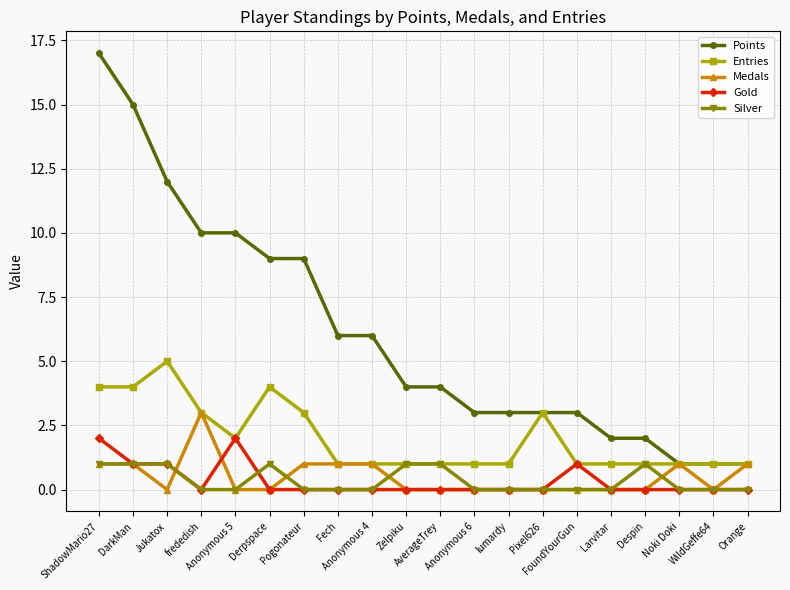

Reading left to right, list all the values displayed in this chart.

Points: ShadowMario27=17	DarkMan=15	Jukatox=12	frededish=10	Anonymous 5=10	Derpspace=9	Pogonateur=9	Fech=6	Anonymous 4=6	Zelpiku=4	AverageTrey=4	Anonymous 6=3	lumardy=3	Pixel626=3	FoundYourGun=3	Larvitar=2	Despin=2	Noki Doki=1	WildGeffe64=1	Orange=1
Entries: ShadowMario27=4	DarkMan=4	Jukatox=5	frededish=3	Anonymous 5=2	Derpspace=4	Pogonateur=3	Fech=1	Anonymous 4=1	Zelpiku=1	AverageTrey=1	Anonymous 6=1	lumardy=1	Pixel626=3	FoundYourGun=1	Larvitar=1	Despin=1	Noki Doki=1	WildGeffe64=1	Orange=1
Medals: ShadowMario27=1	DarkMan=1	Jukatox=0	frededish=3	Anonymous 5=0	Derpspace=0	Pogonateur=1	Fech=1	Anonymous 4=1	Zelpiku=0	AverageTrey=0	Anonymous 6=0	lumardy=0	Pixel626=0	FoundYourGun=0	Larvitar=0	Despin=0	Noki Doki=1	WildGeffe64=0	Orange=1
Gold: ShadowMario27=2	DarkMan=1	Jukatox=1	frededish=0	Anonymous 5=2	Derpspace=0	Pogonateur=0	Fech=0	Anonymous 4=0	Zelpiku=0	AverageTrey=0	Anonymous 6=0	lumardy=0	Pixel626=0	FoundYourGun=1	Larvitar=0	Despin=0	Noki Doki=0	WildGeffe64=0	Orange=0
Silver: ShadowMario27=1	DarkMan=1	Jukatox=1	frededish=0	Anonymous 5=0	Derpspace=1	Pogonateur=0	Fech=0	Anonymous 4=0	Zelpiku=1	AverageTrey=1	Anonymous 6=0	lumardy=0	Pixel626=0	FoundYourGun=0	Larvitar=0	Despin=1	Noki Doki=0	WildGeffe64=0	Orange=0